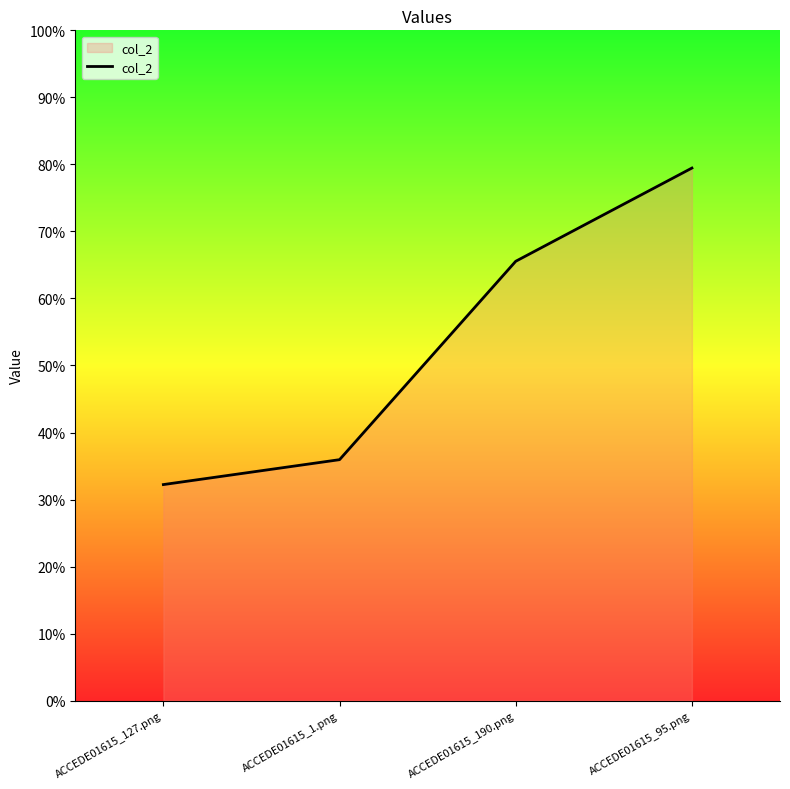

What is the difference between the second highest and minimum values?

0.3